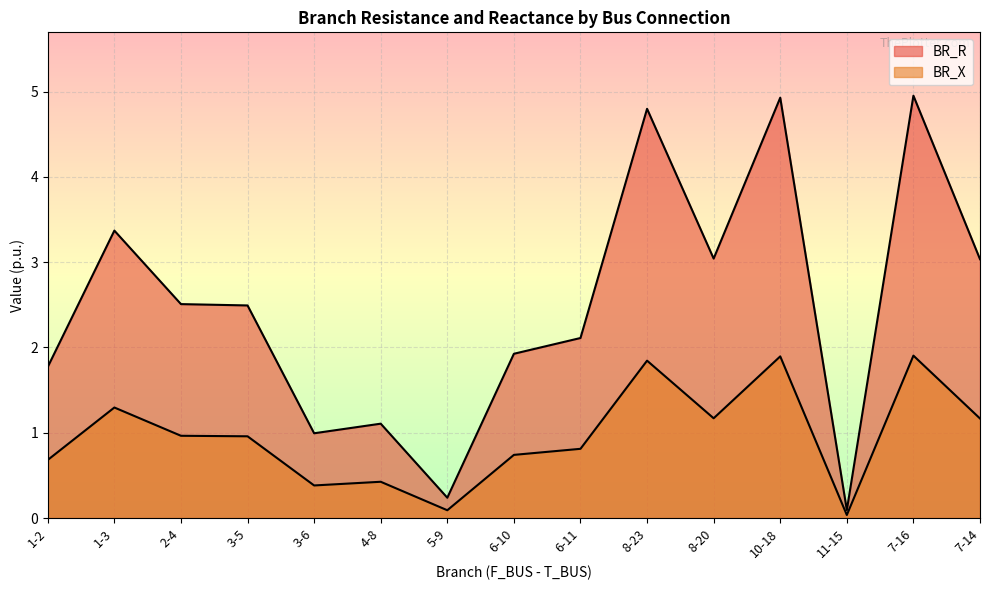

How many lines are shown in the chart?

2